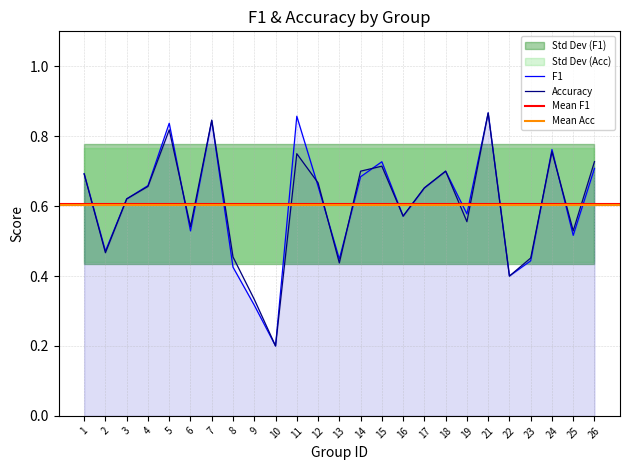

At 10, list the series in order from largest to smallest.

f1, accuracy